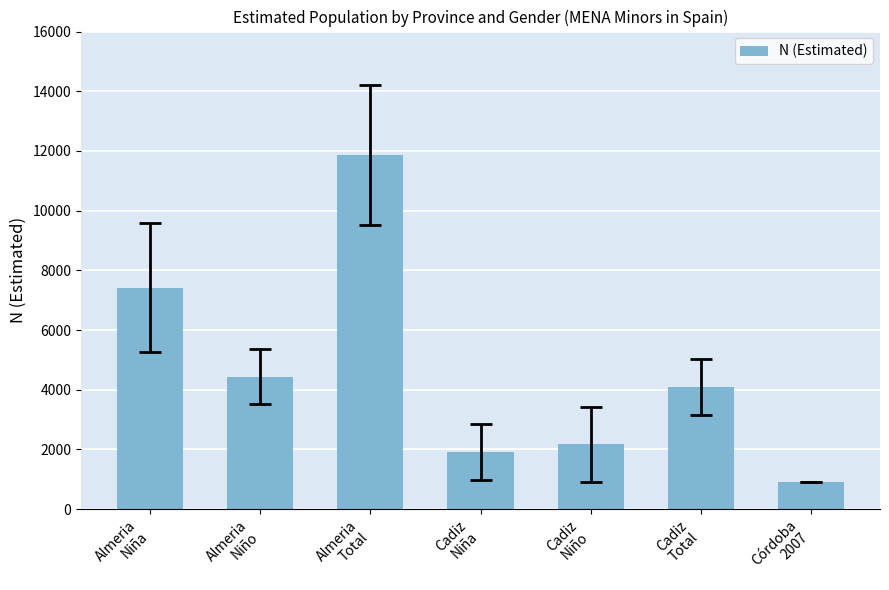

Which category has the lowest value across all series?

Córdoba
2007